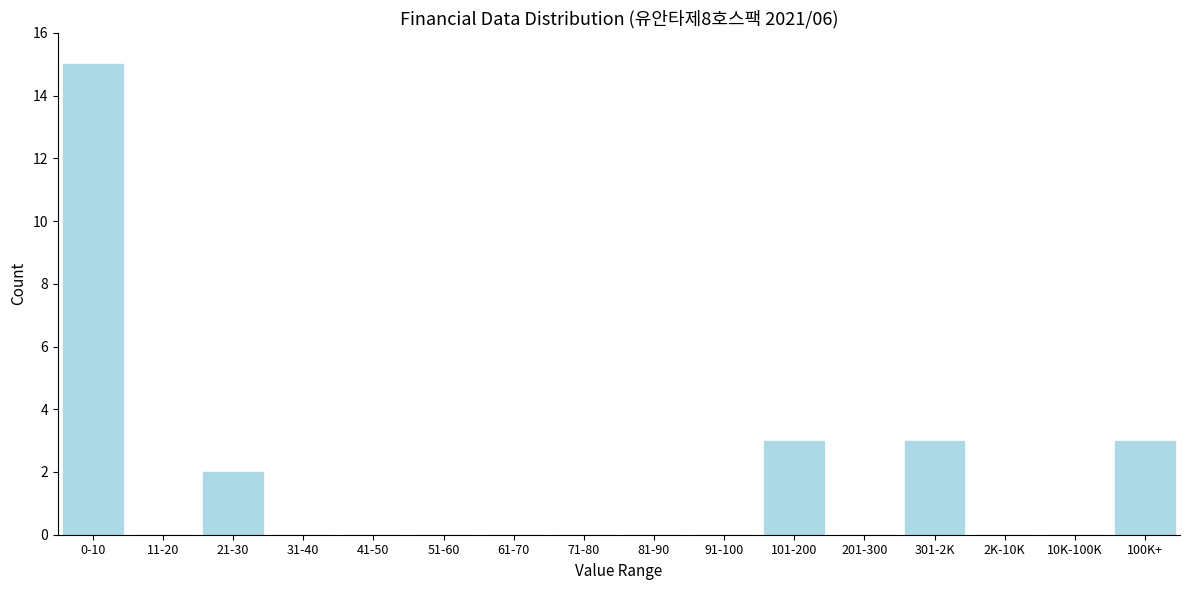

Reading left to right, transcribe all the data shown in this chart.

0-10=15	11-20=0	21-30=2	31-40=0	41-50=0	51-60=0	61-70=0	71-80=0	81-90=0	91-100=0	101-200=3	201-300=0	301-2K=3	2K-10K=0	10K-100K=0	100K+=3